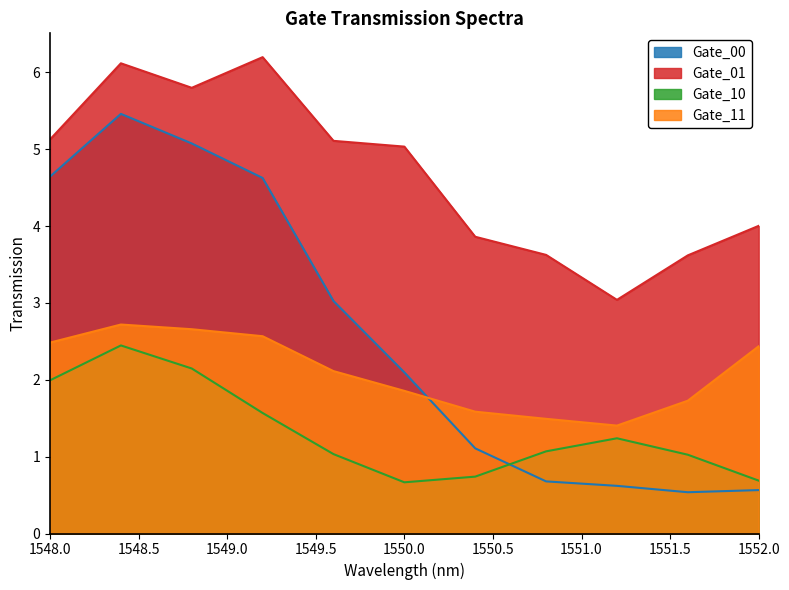

Count the number of data series in this chart.

4